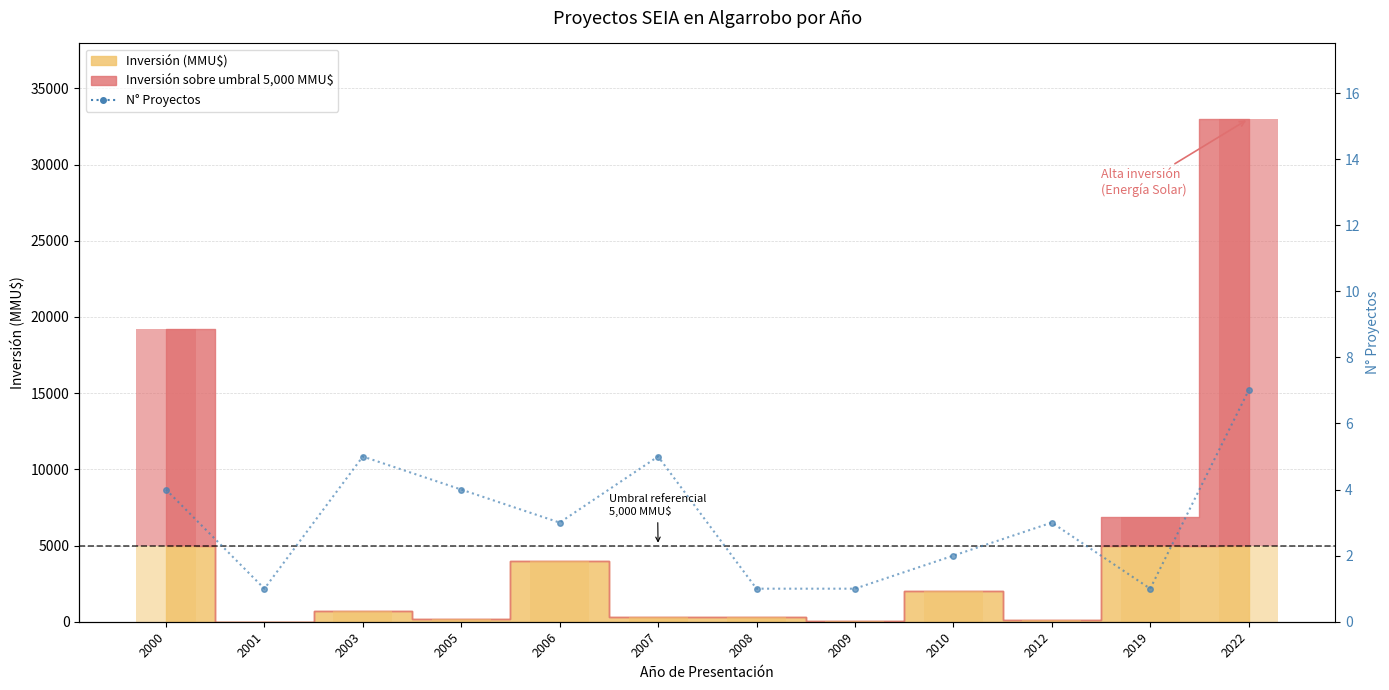

How many values are between 1 and 5?

11